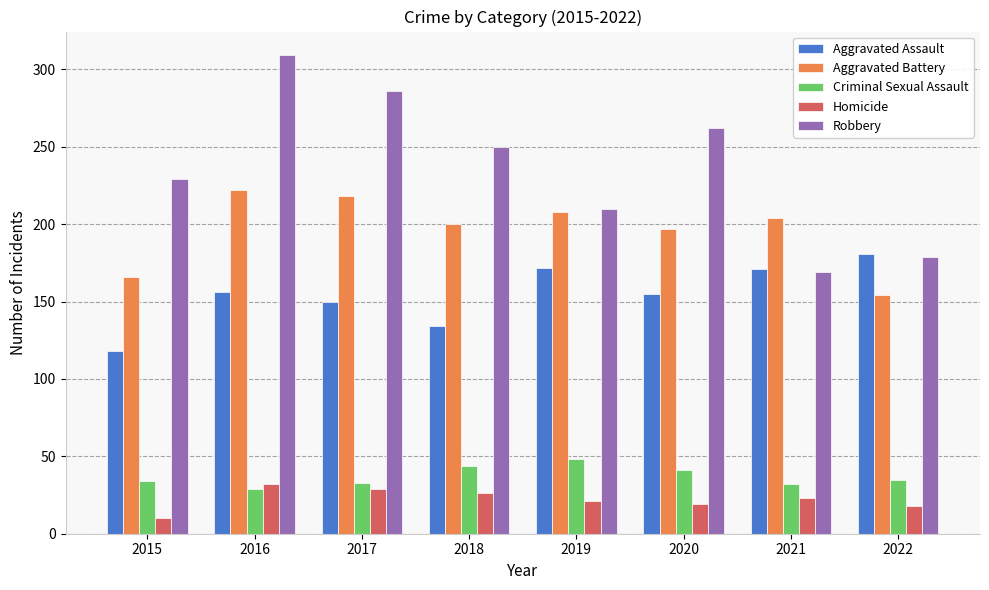

How many groups of bars are there?

8